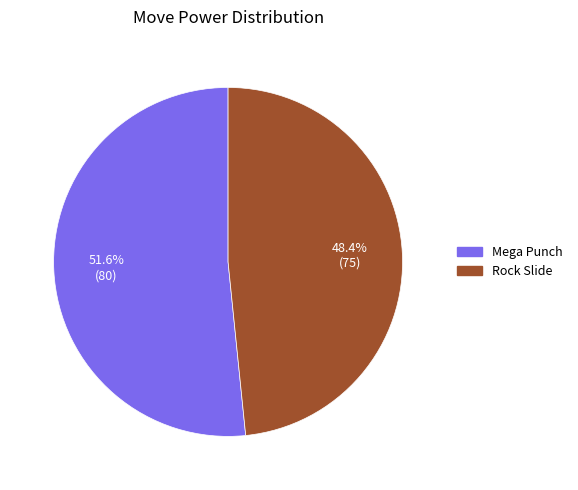

To the nearest percent, what percentage of the pie is Rock Slide?

48%